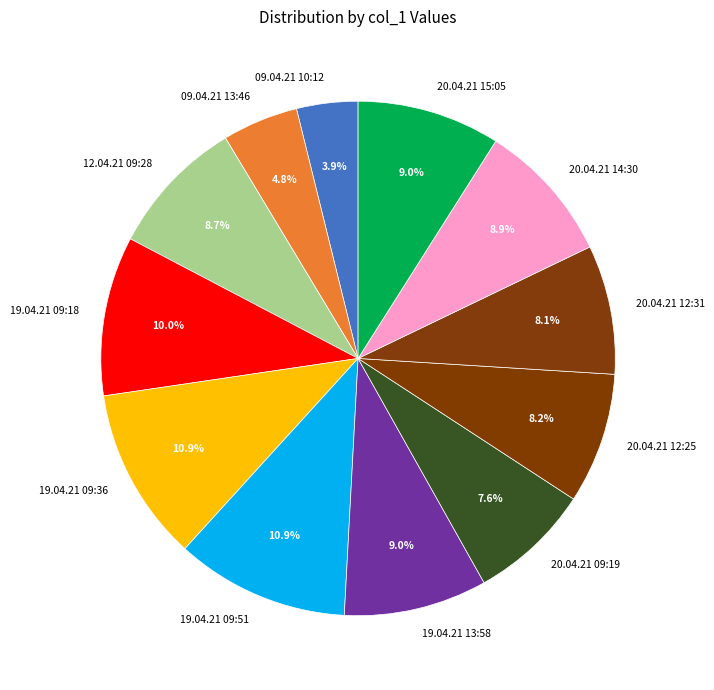

Do 12.04.21 09:28 and 19.04.21 09:51 together represent more than half of the pie?

No